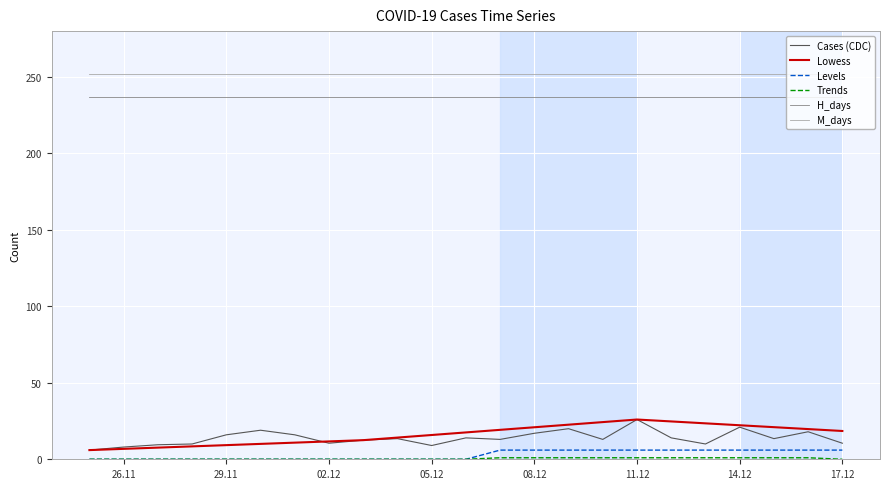

True or false: M_days and Cases (CDC) cross at least once.

False